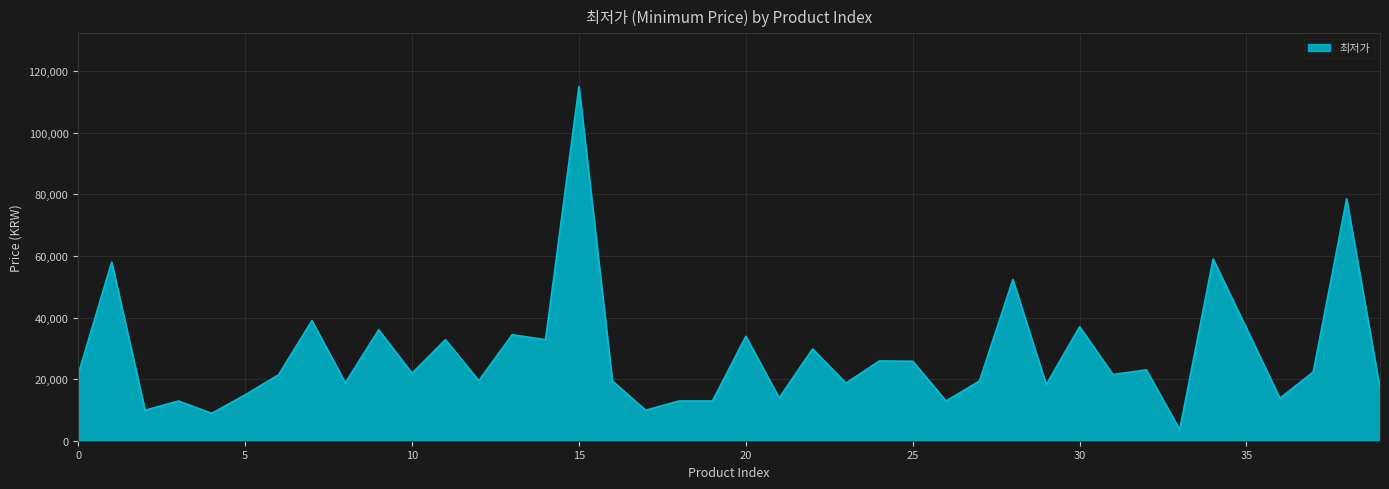

What is the minimum value shown in the chart?

3600